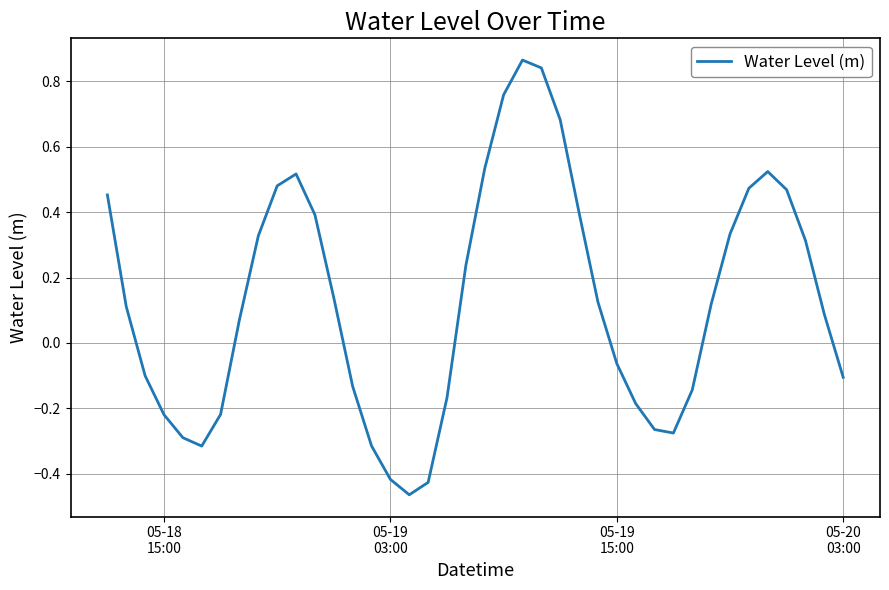

What is the greatest value displayed?

0.9